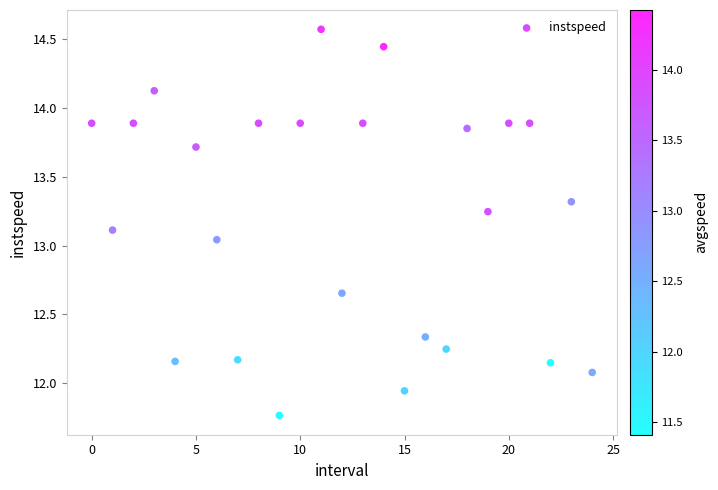

What is the range of Y values (max minus min)?

2.8